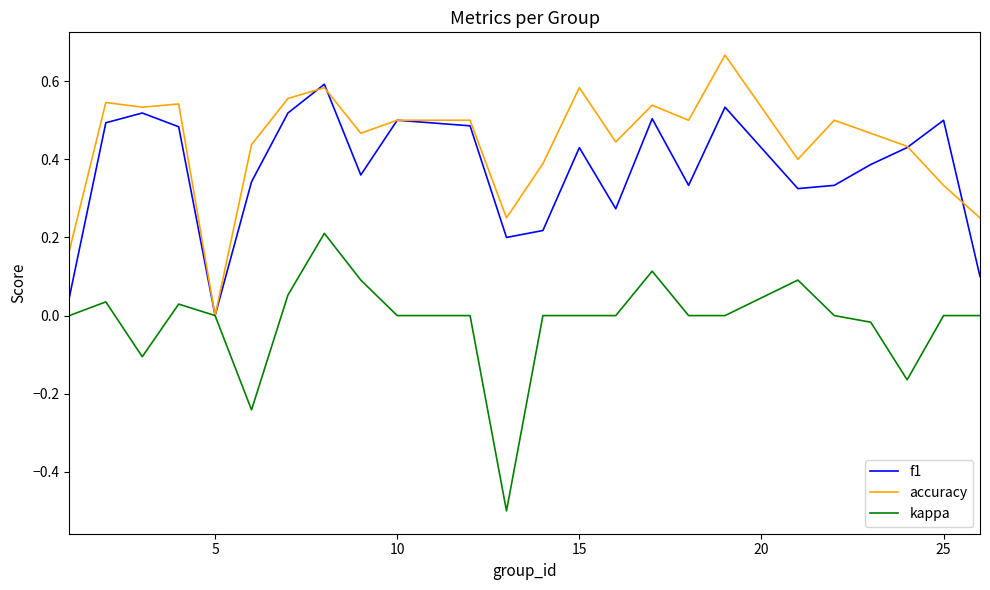

What is the smallest value displayed?

-0.5